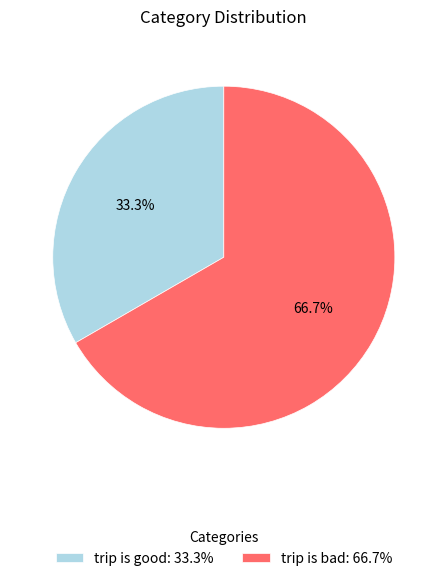

What is the largest slice in the pie chart?

trip is bad